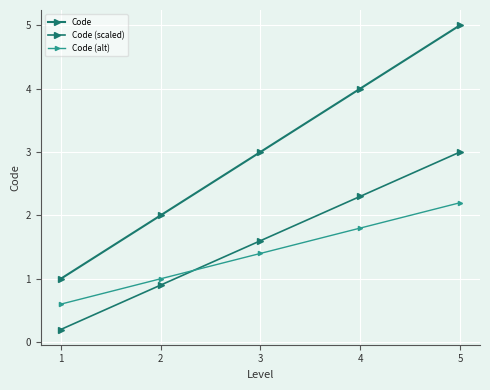

How many lines are shown in the chart?

3